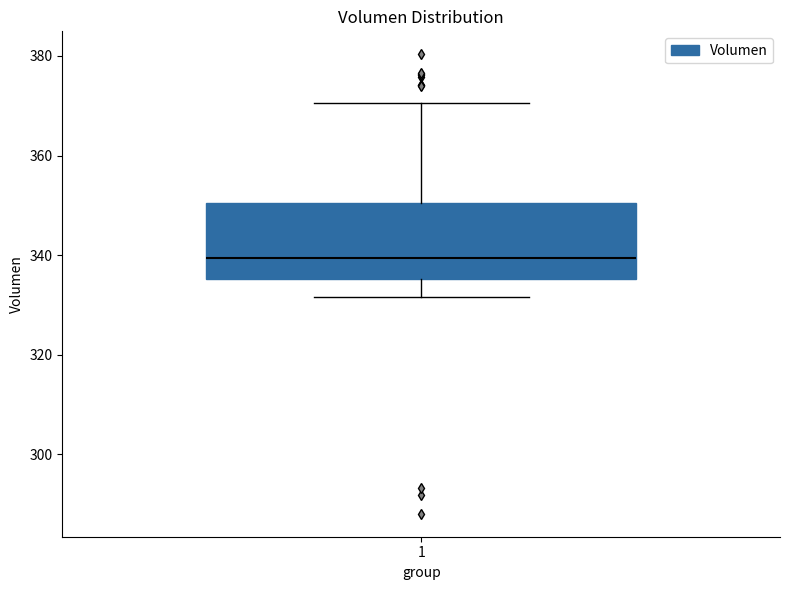

Read this box plot against the y-axis: the position of the median line, the range covered by the box, and the ends of both whiskers. The values are not printed on the chart, so give them approximately, as read against the axis.

median 340, box 336 to 350, whiskers 332 to 370